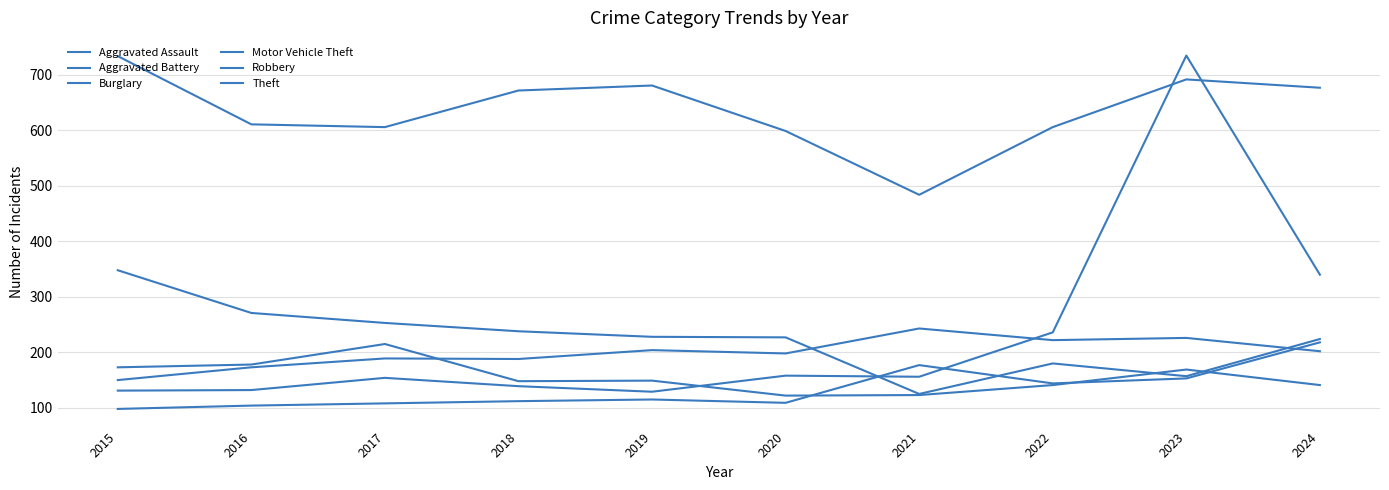

List the series in order of their peak value, highest first.

Motor Vehicle Theft, Theft, Burglary, Aggravated Battery, Aggravated Assault, Robbery